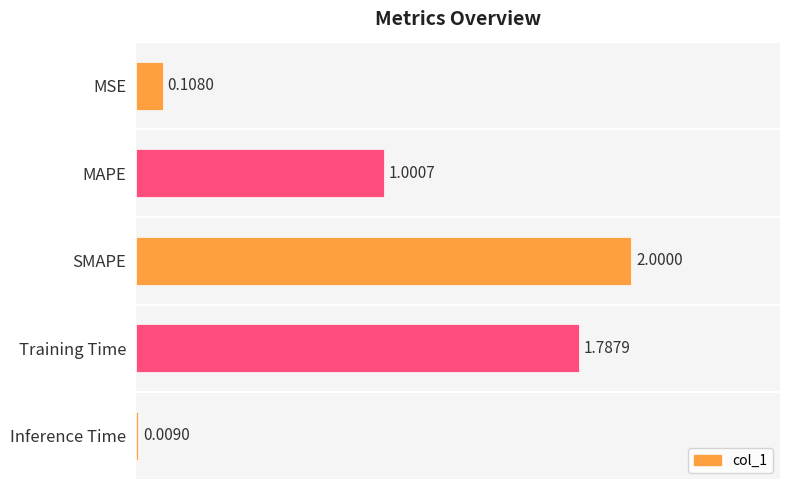

What is the change in value from MAPE to SMAPE?

+1.0